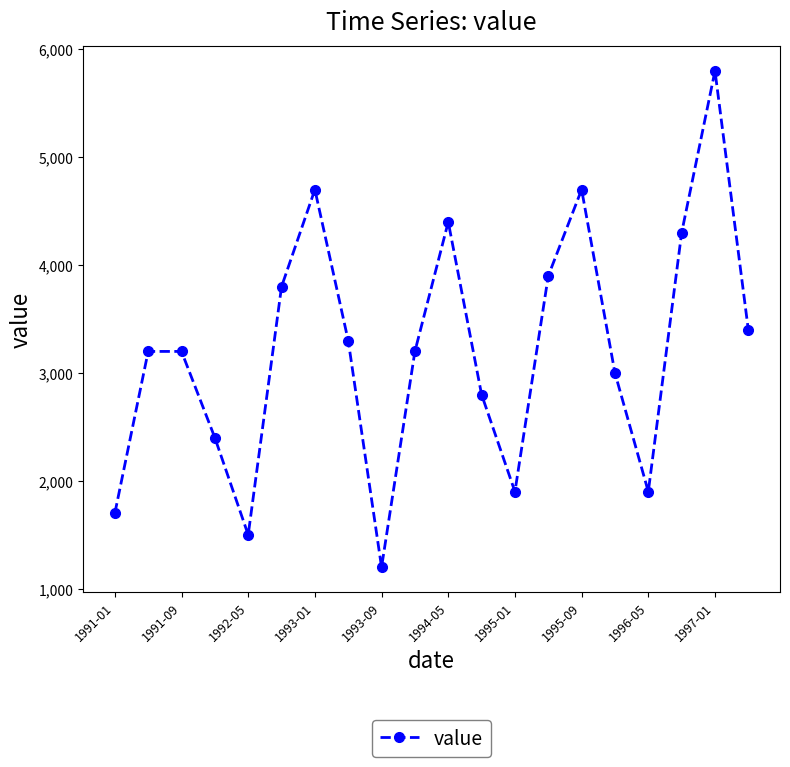

What is the difference between the second highest and minimum values?

3500